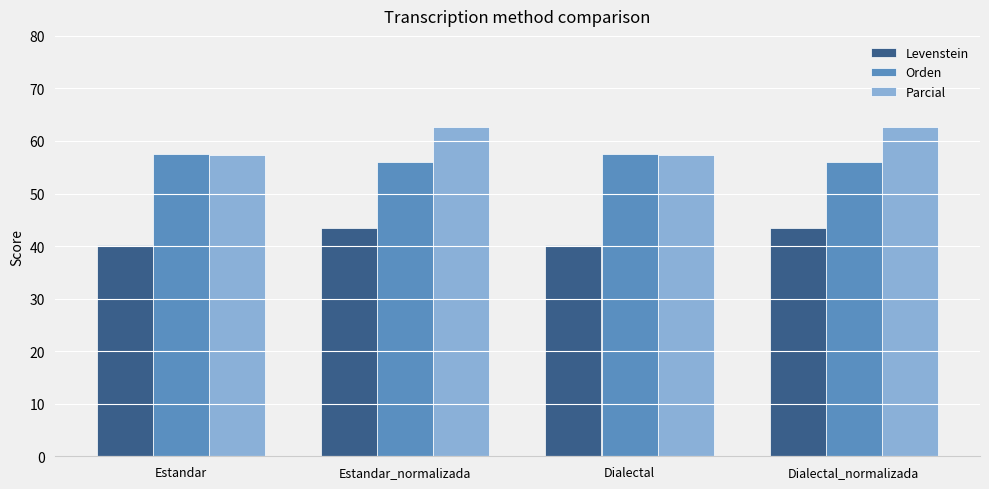

Which series has the widest spread of values?

Parcial